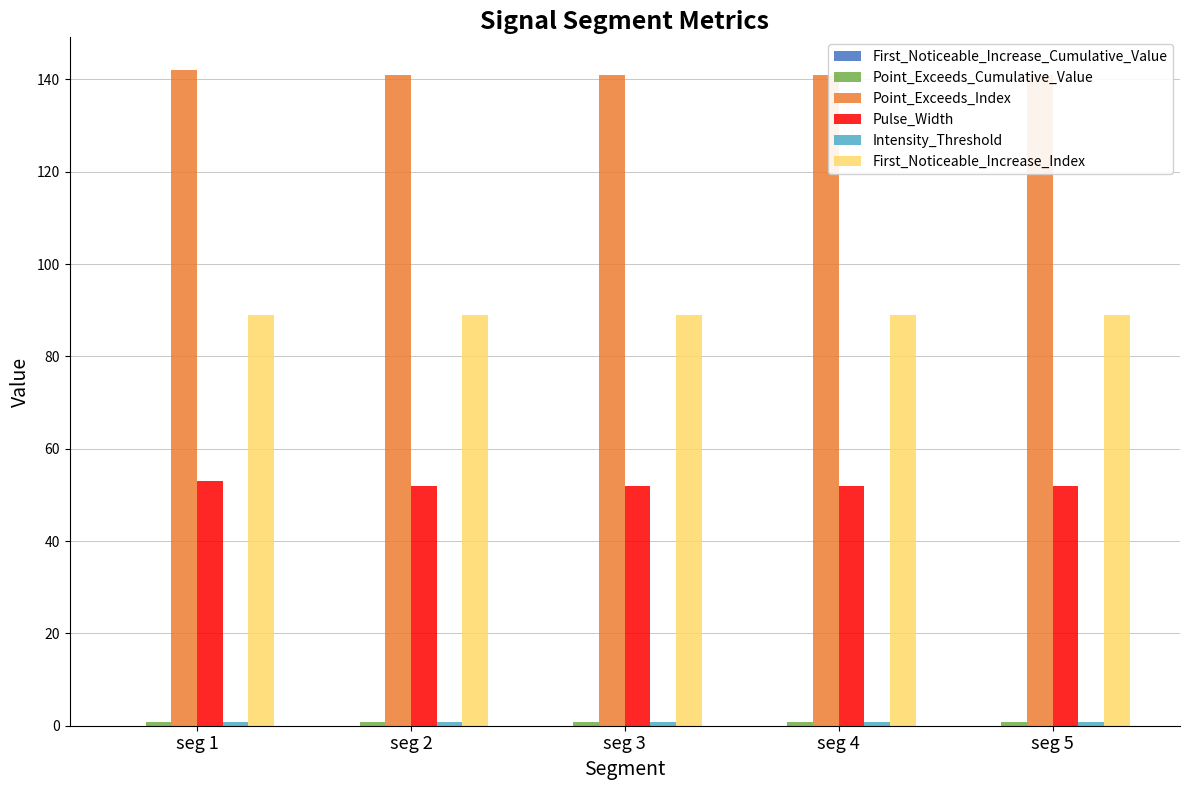

Is it true that Point_Exceeds_Index equals 141.0 at seg 5?

True